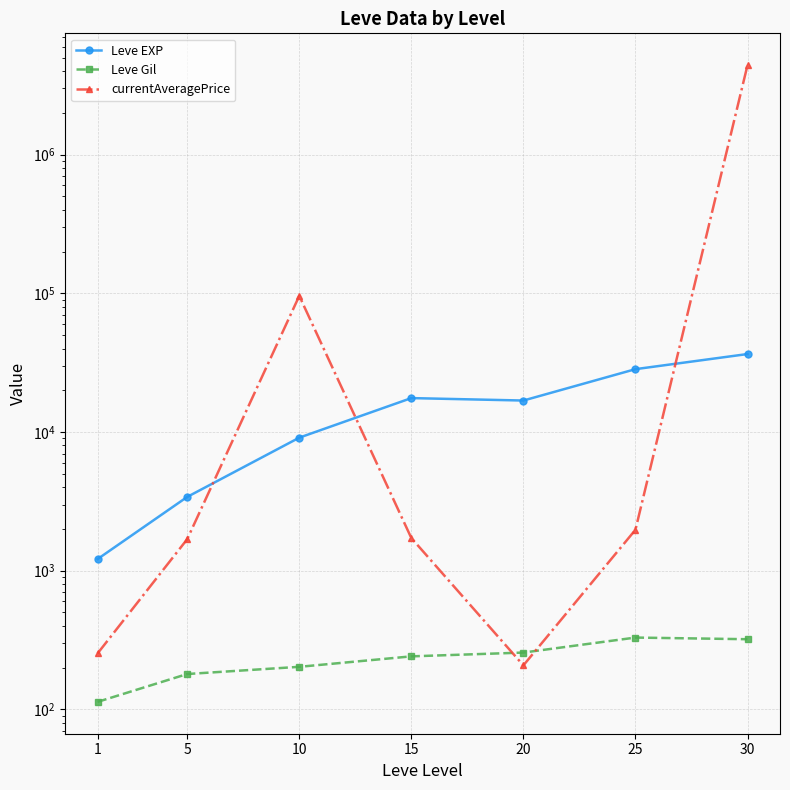

Count the number of data series in this chart.

3